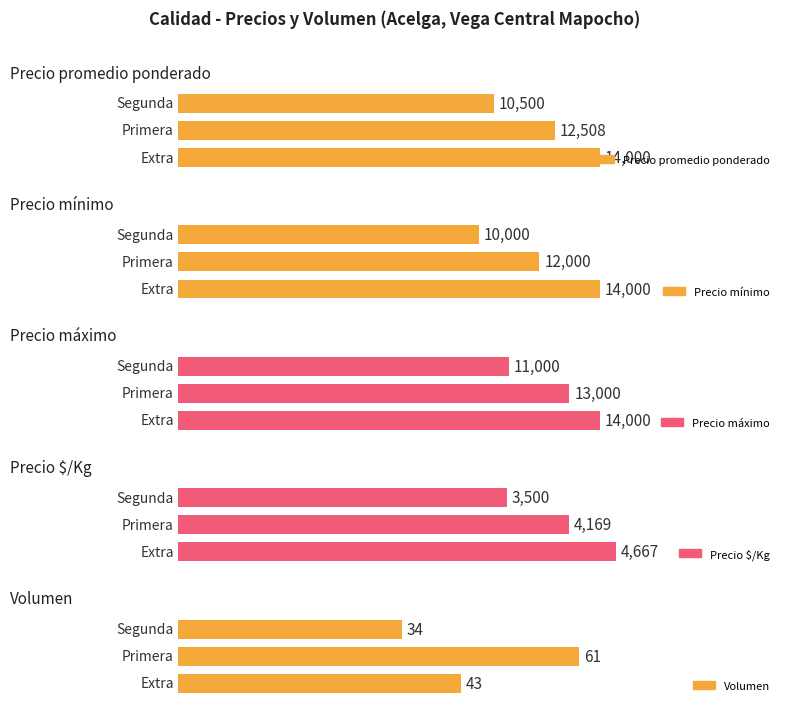

List the series in order of their peak value, highest first.

Precio promedio ponderado, Precio mínimo, Precio máximo, Precio $/Kg, Volumen